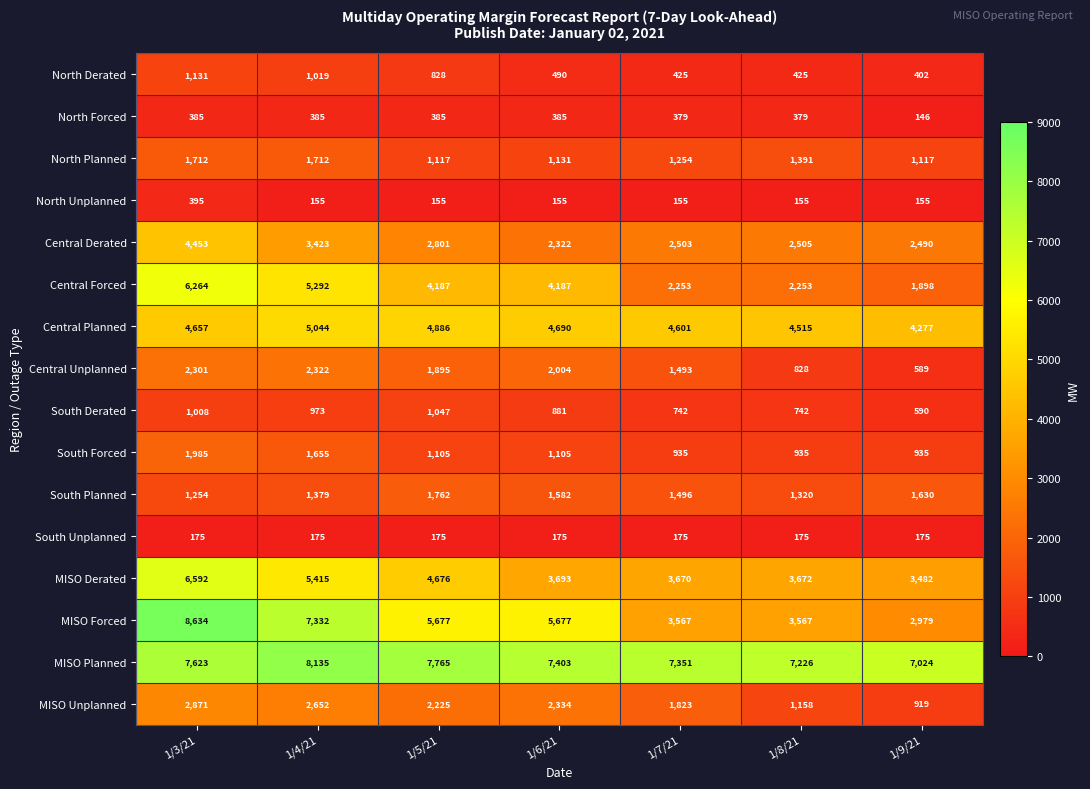

Which category has the highest value across all series?

1/3/21